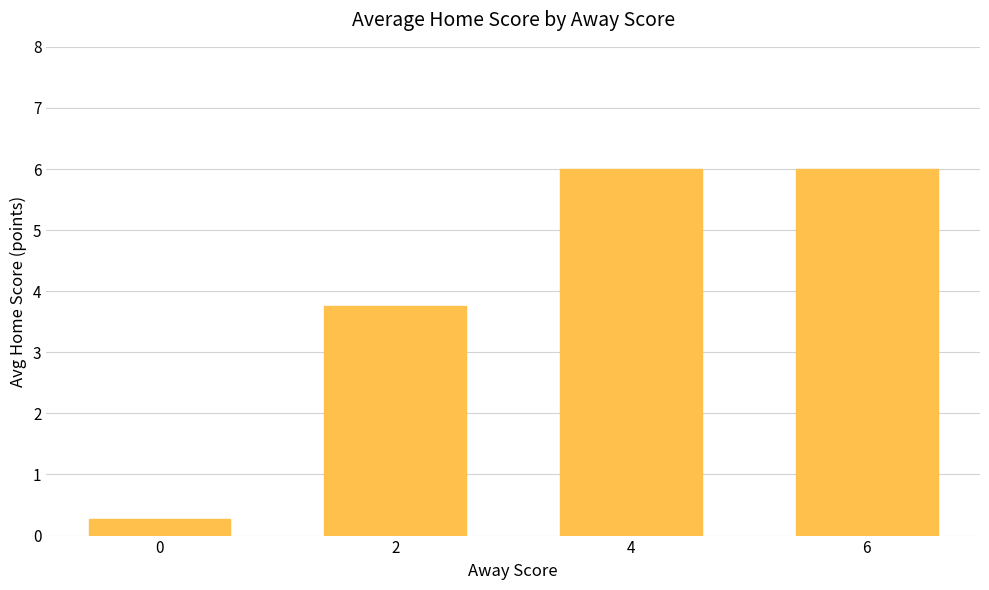

What is the minimum value shown in the chart?

0.3